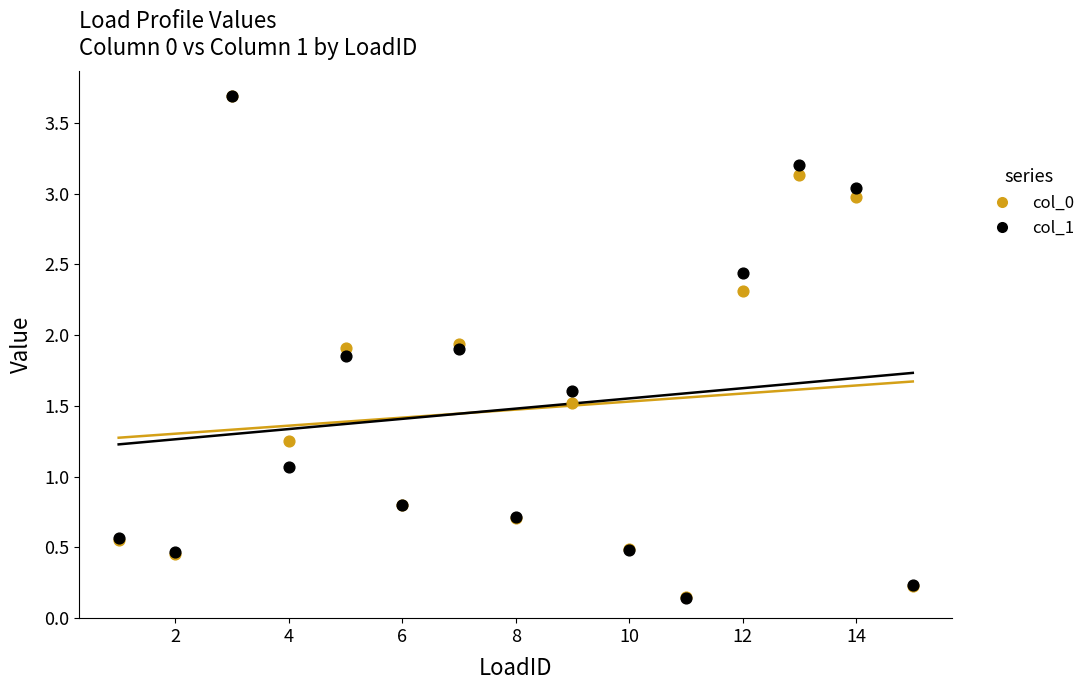

Across all series, what Y value is closest to 1?

1.1